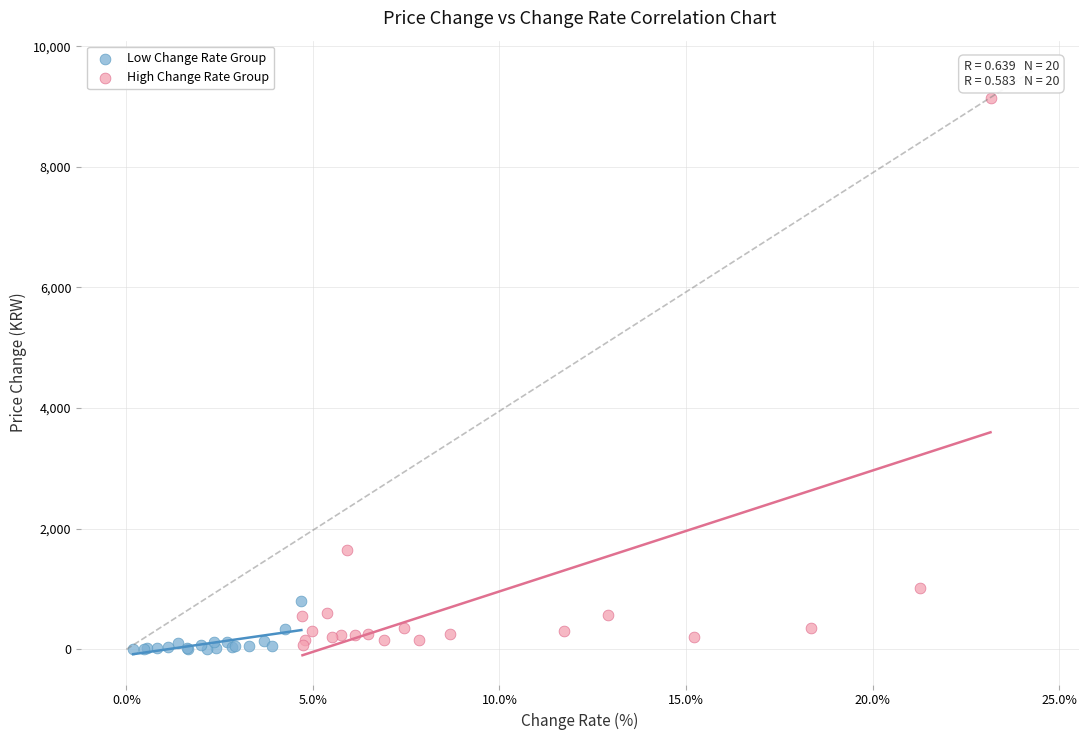

Which series contains the highest Y value?

High Change Rate Group